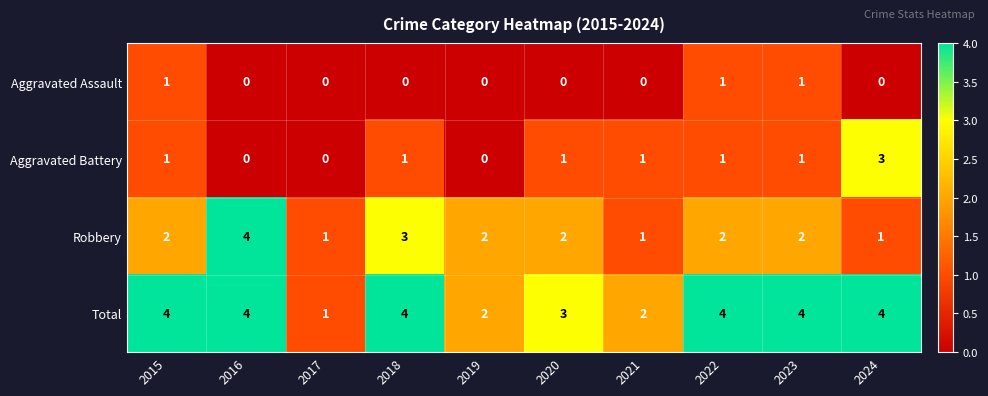

Count the Aggravated Battery values in the range 0 to 1.

9